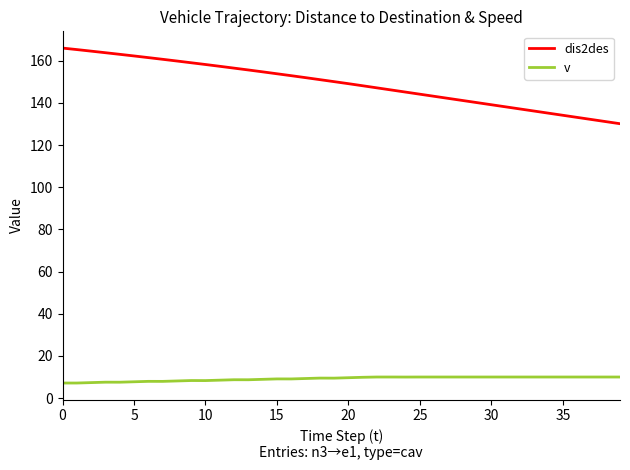

True or false: v and dis2des intersect in this chart.

False